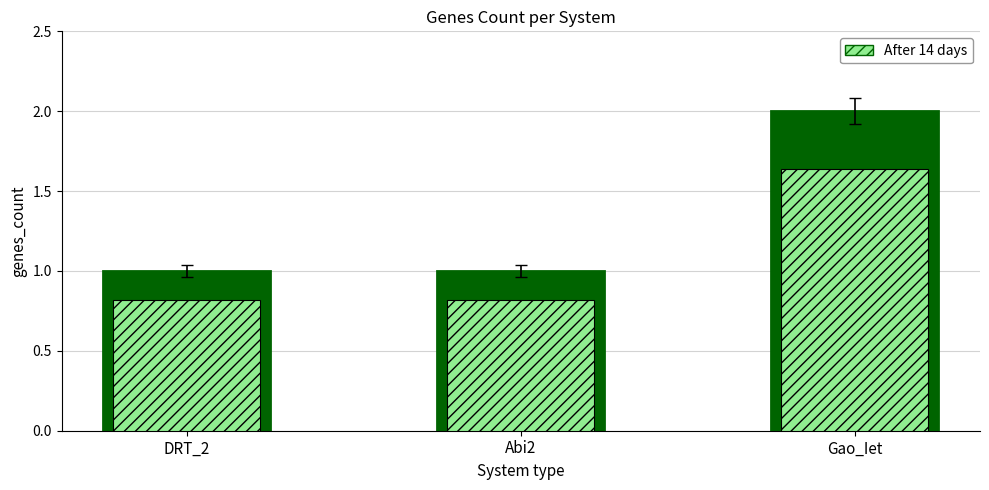

What is the change in value from DRT_2 to Gao_Iet?

+0.8